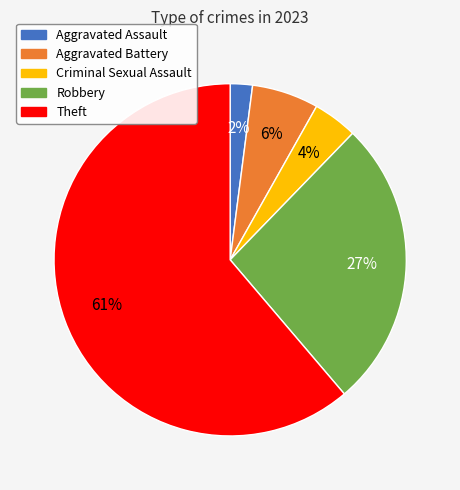

Rank the categories by value from lowest to highest.

Aggravated Assault, Criminal Sexual Assault, Aggravated Battery, Robbery, Theft